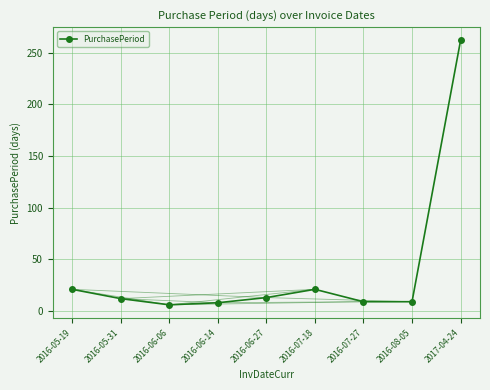

At which category does the chart reach its peak across all series?

2017-04-24